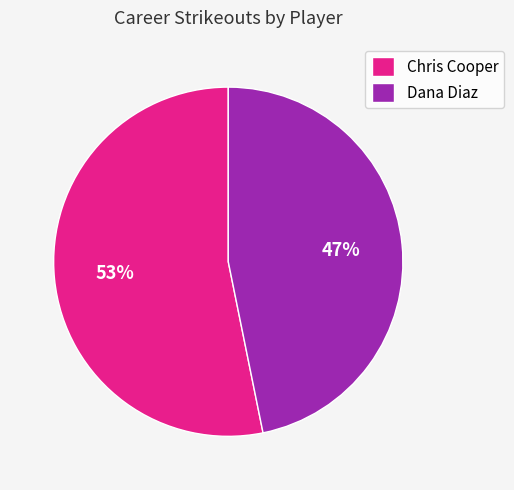

Combined, do Dana Diaz and Chris Cooper account for over 50%?

Yes